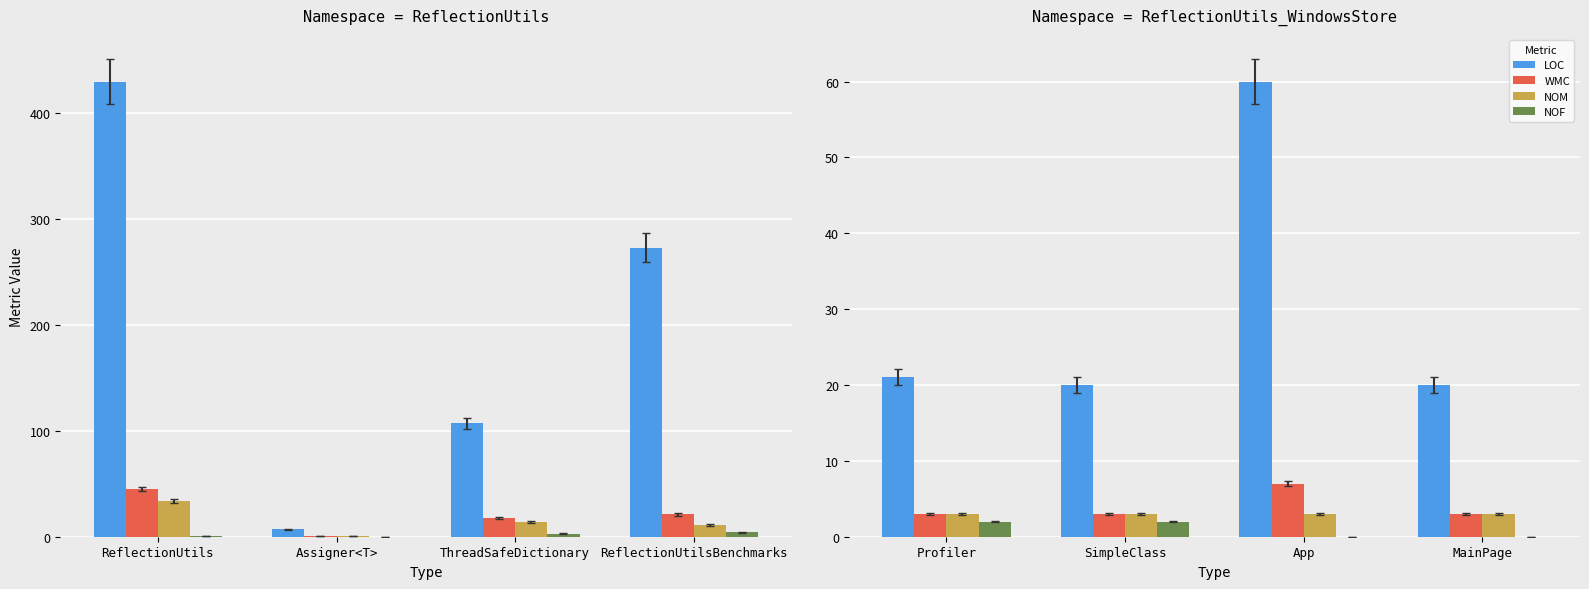

Which series has the largest total across all categories?

LOC